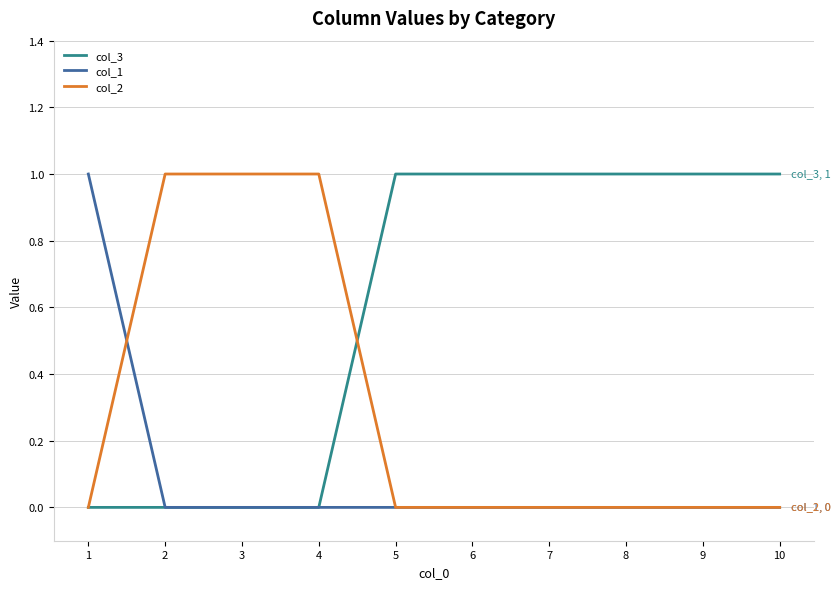

The value of col_1 at 2 is 0. True or false?

True